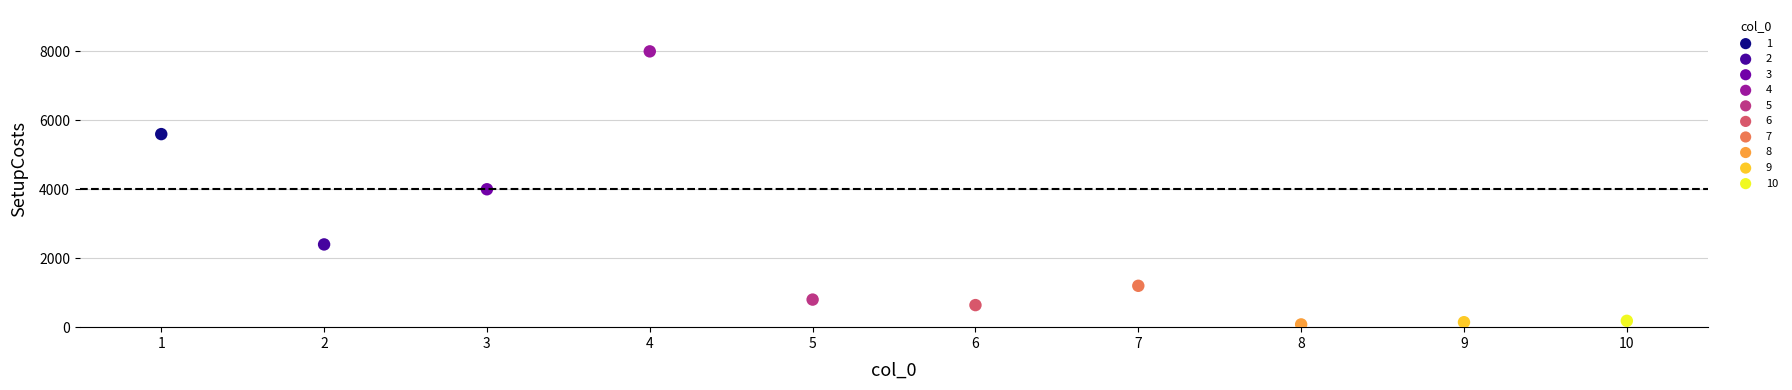

Which series contains the highest Y value?

4